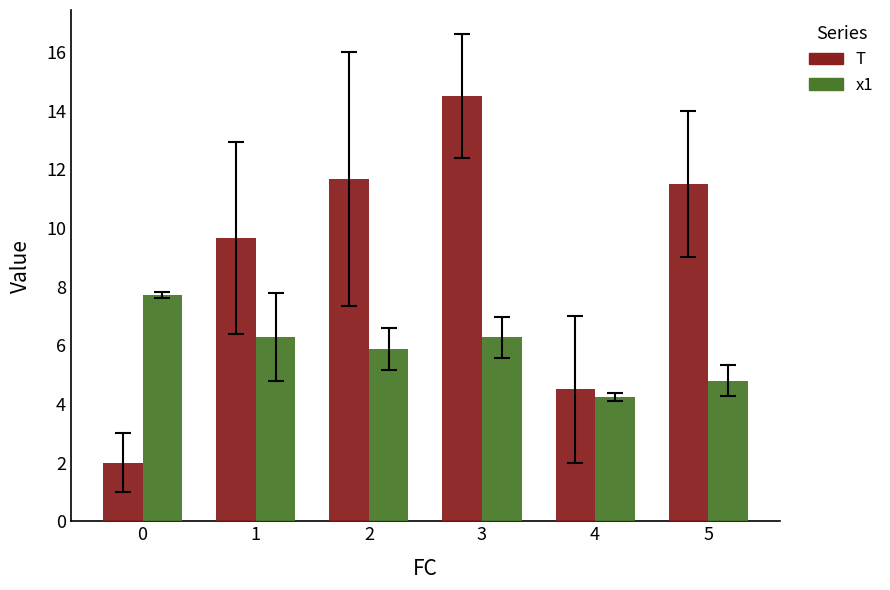

How many series are shown in this chart?

2